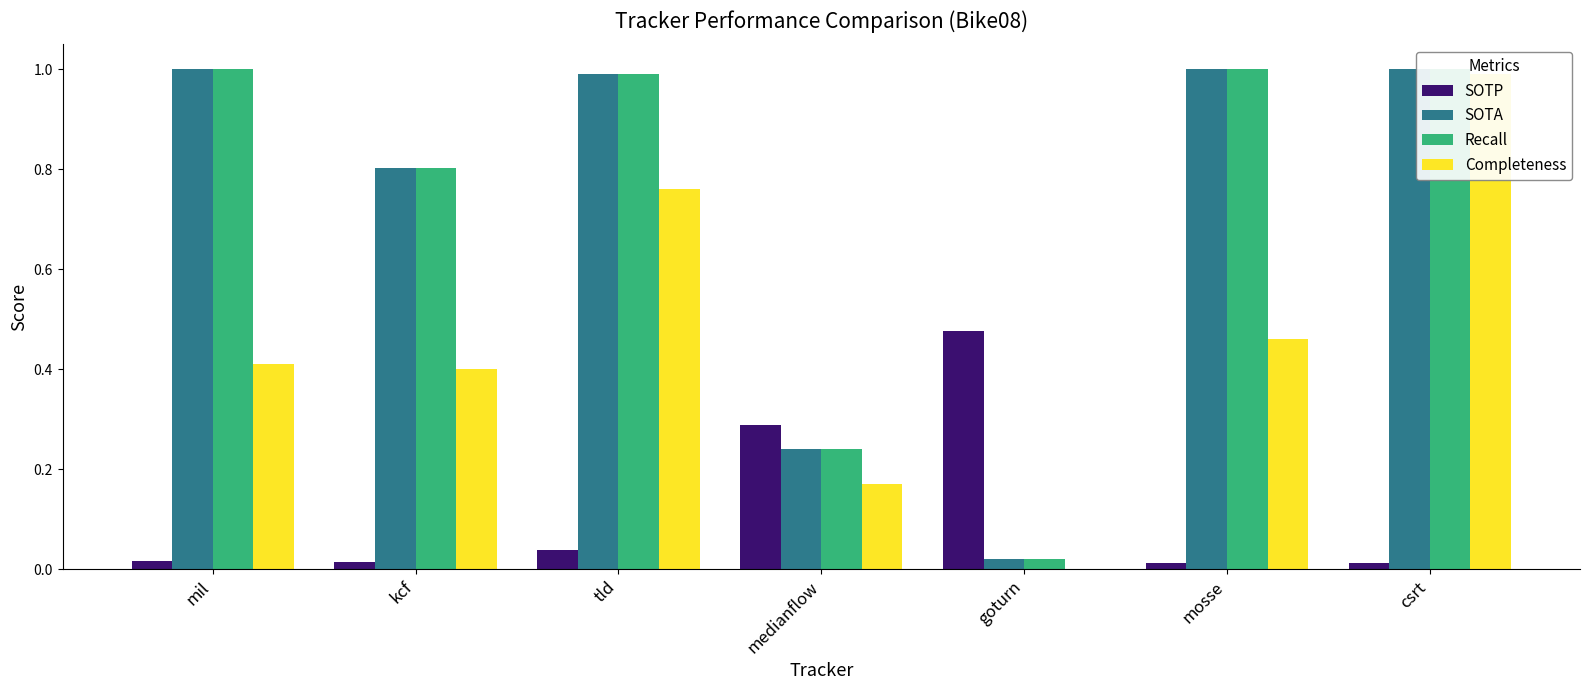

What is the label of the 5th bar from the right?

tld